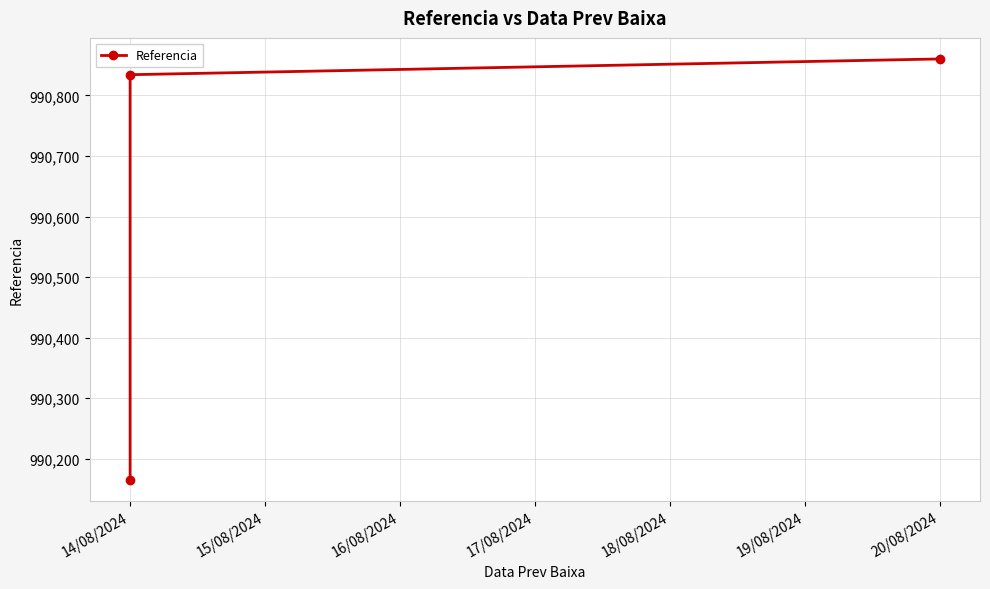

Approximately how many times larger is the value at 14/08/2024 compared to 20/08/2024?

1.0